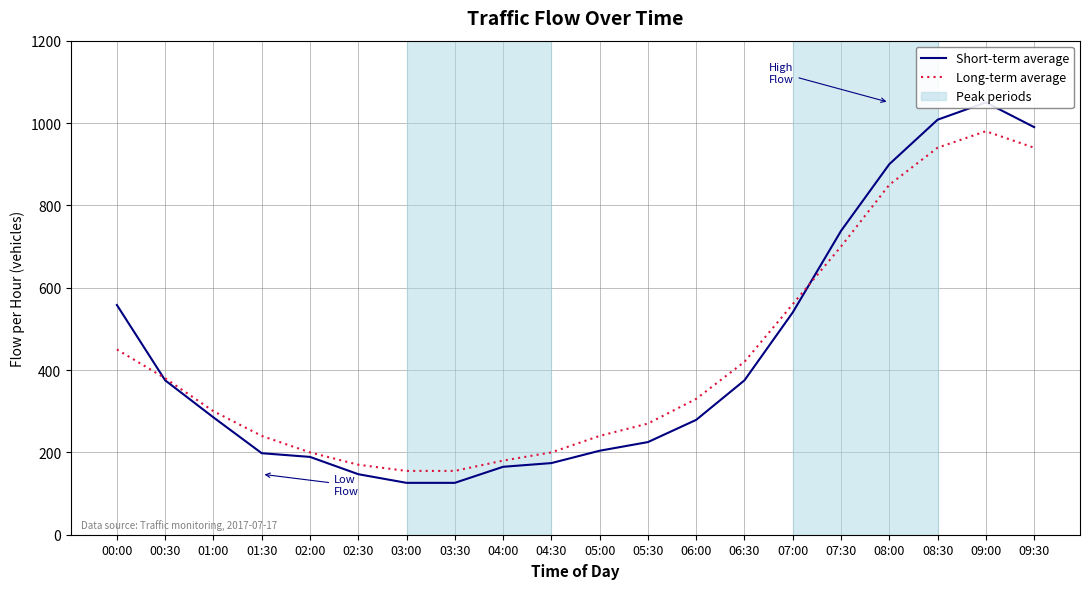

Reading left to right, transcribe all the data shown in this chart.

Short-term average: 00:00=558	00:30=375	01:00=285	01:30=198	02:00=189	02:30=147	03:00=126	03:30=126	04:00=165	04:30=174	05:00=204	05:30=225	06:00=279	06:30=375	07:00=540	07:30=738	08:00=900	08:30=1008	09:00=1050	09:30=990
Long-term average: 00:00=450	00:30=380	01:00=300	01:30=240	02:00=200	02:30=170	03:00=155	03:30=155	04:00=180	04:30=200	05:00=240	05:30=270	06:00=330	06:30=420	07:00=560	07:30=700	08:00=850	08:30=940	09:00=980	09:30=940